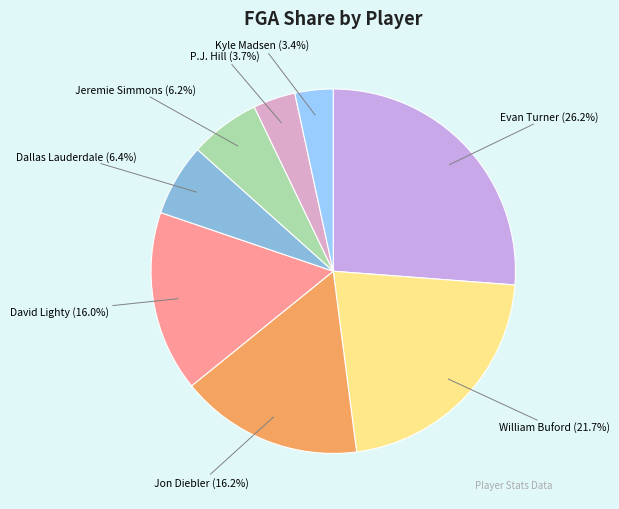

Is it true that Dallas Lauderdale is 6% of the pie?

True